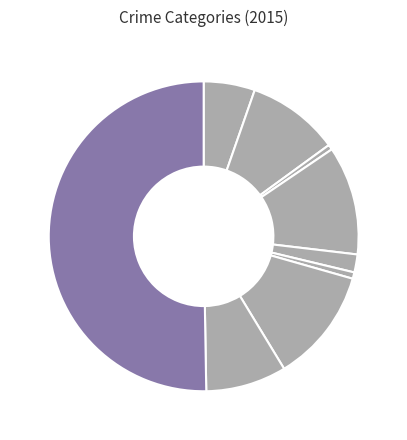

What is the largest slice in the pie chart?

Theft